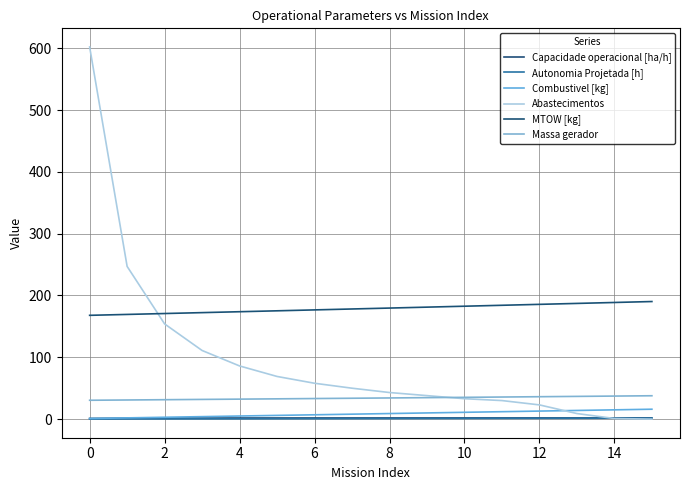

What is the label of the 14th point from the left?

13